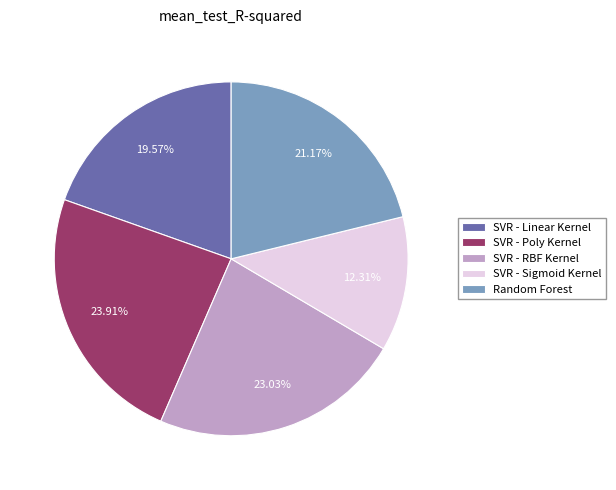

To the nearest percent, what is the difference between the largest and smallest slice percentages?

12%